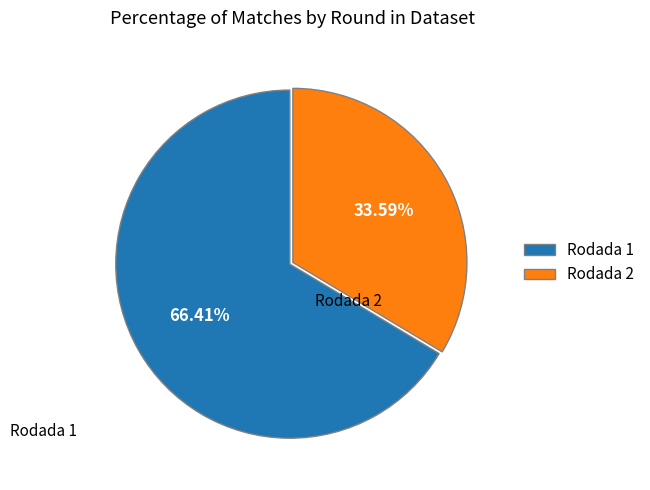

What is the ratio of the value at Rodada 1 to the value at Rodada 2?

2.0